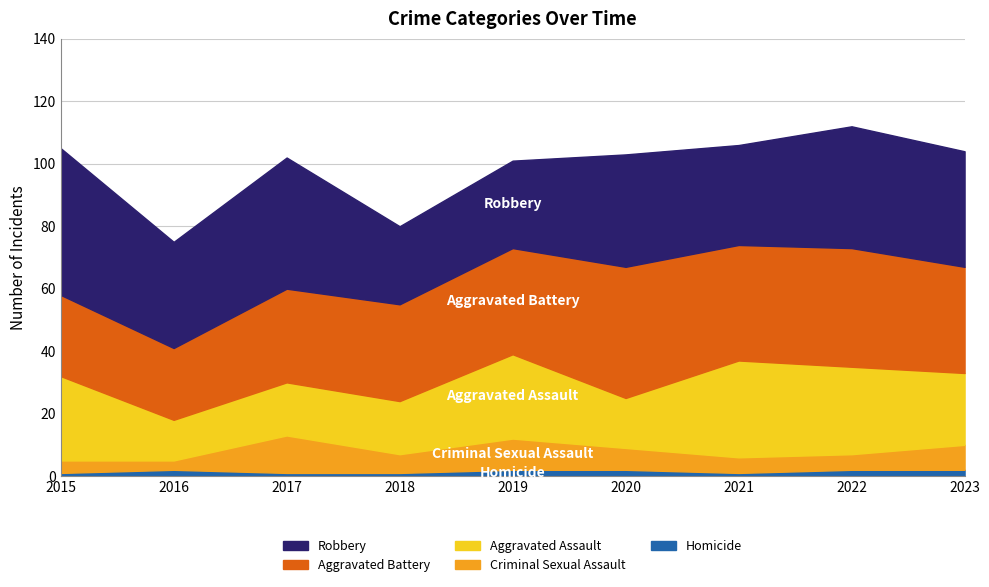

At which label is Criminal Sexual Assault closest to 7?

2020